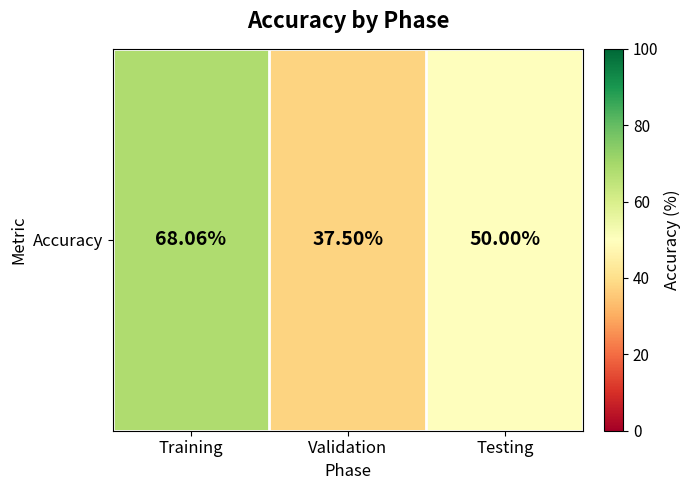

What value does the data have at Testing?

50.0